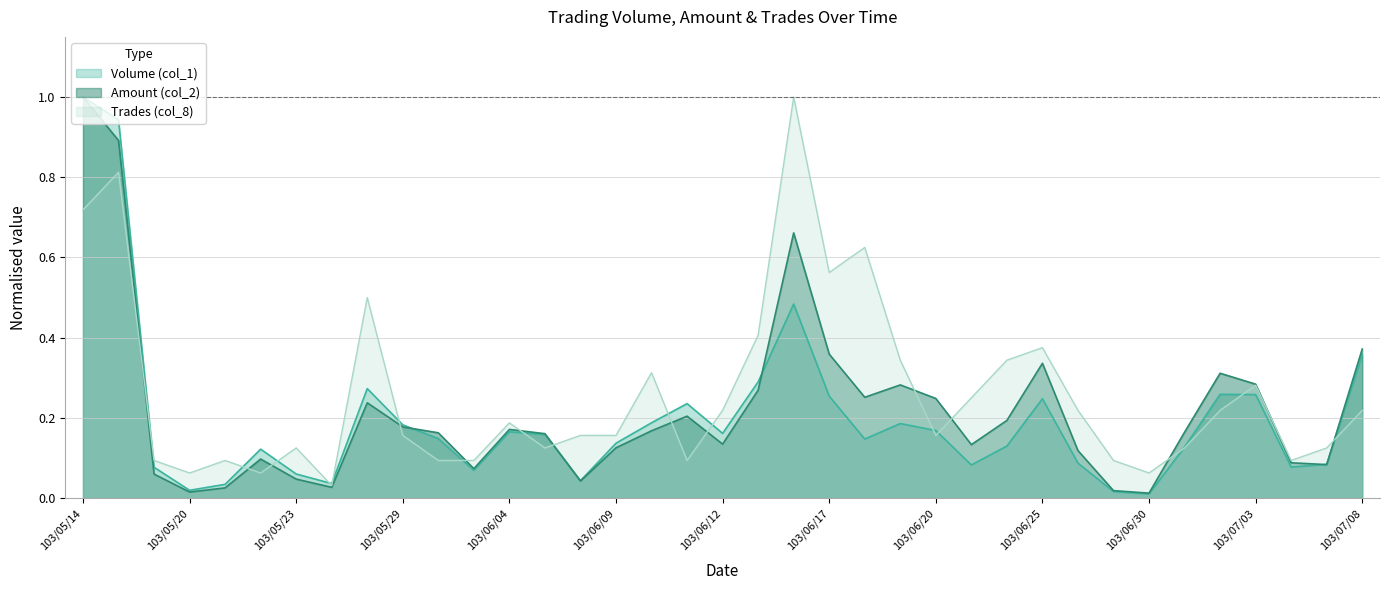

What is the difference between the maximum and minimum values in the Trades (col_8) series?

1.0